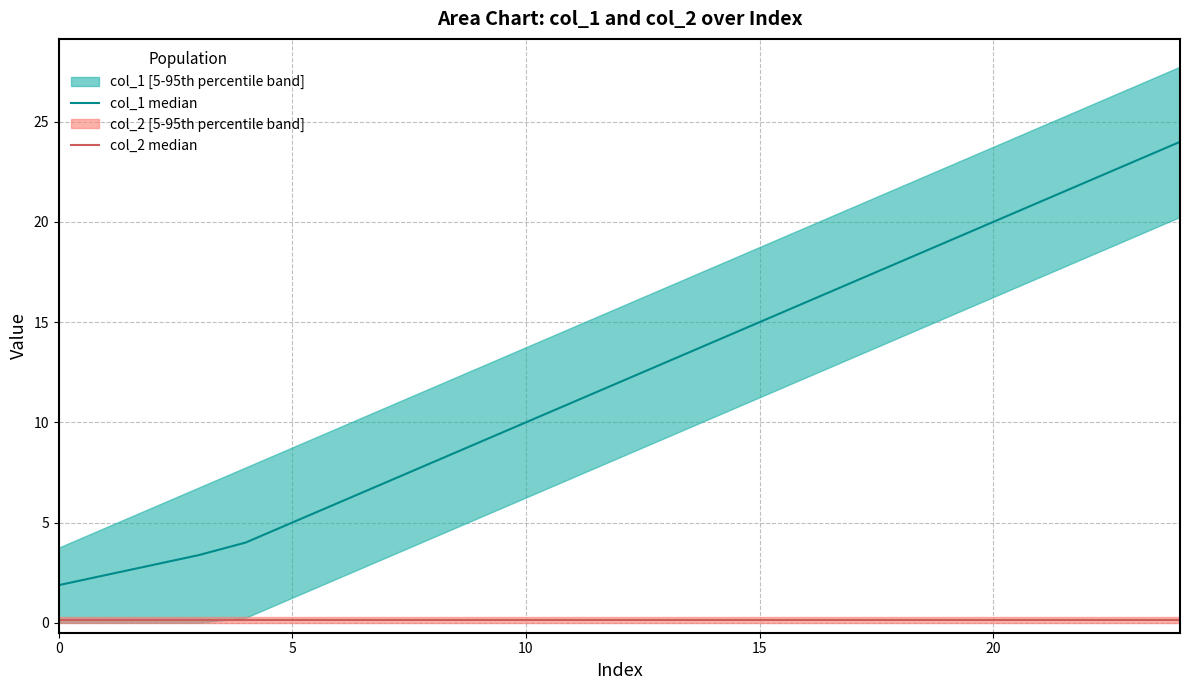

The value of col_2 median at 17 is 0.1. True or false?

False